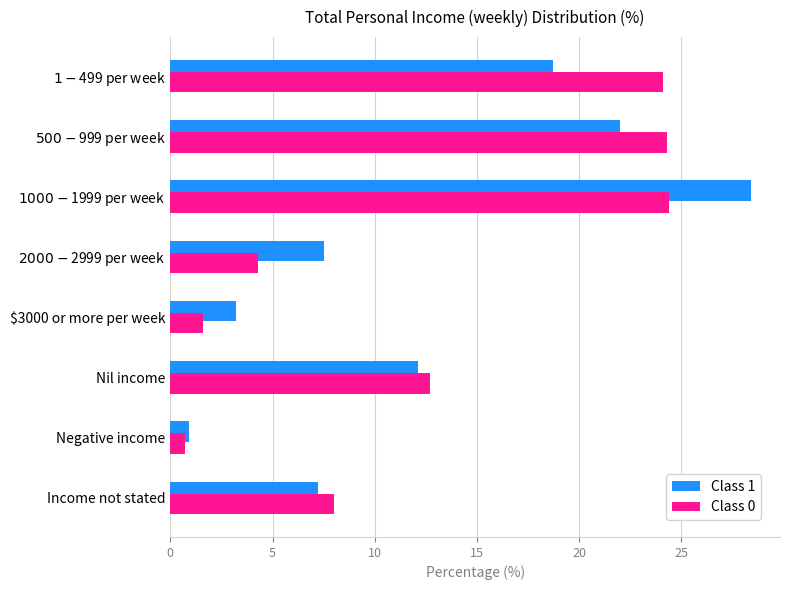

List the series in order of their peak value, lowest first.

Class 0, Class 1